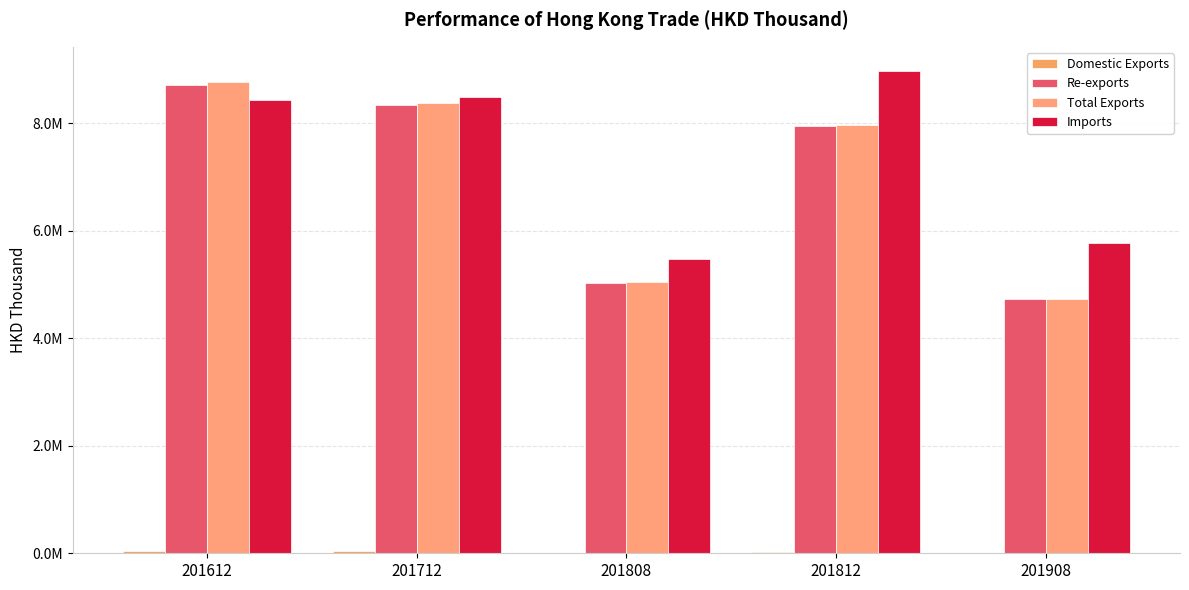

Reading right to left, extract all data points from this chart.

Domestic Exports: 7077.2	16680.2	12940.6	33167.5	51125.5
Re-exports: 4731017.0	7953955.3	5030040.3	8347954.3	8714707.4
Total Exports: 4738094.1	7970635.5	5042980.9	8381121.8	8765832.9
Imports: 5771942.4	8972948.4	5468653.6	8492904.3	8428036.0